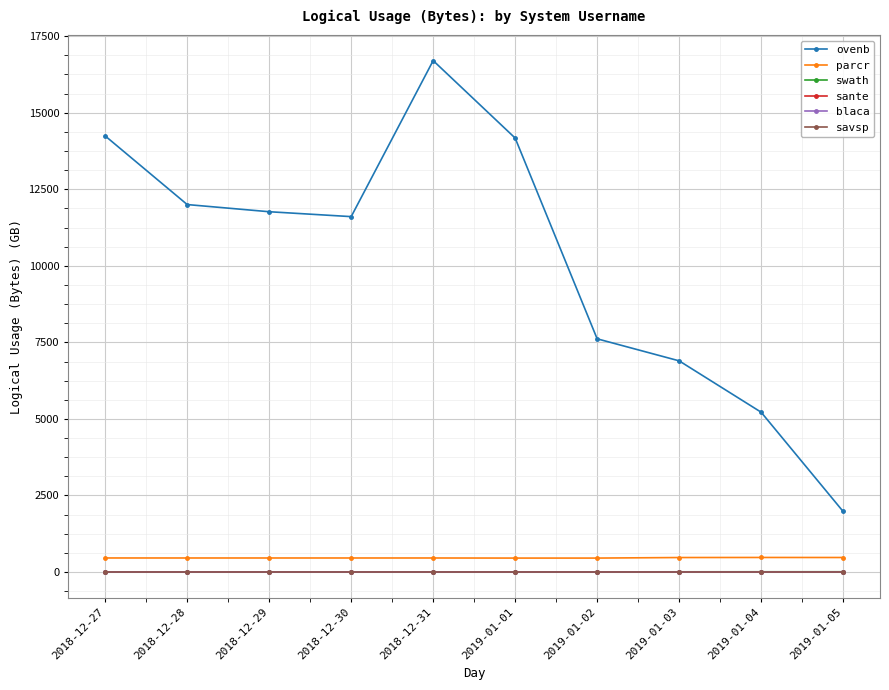

True or false: swath and savsp cross at least once.

False